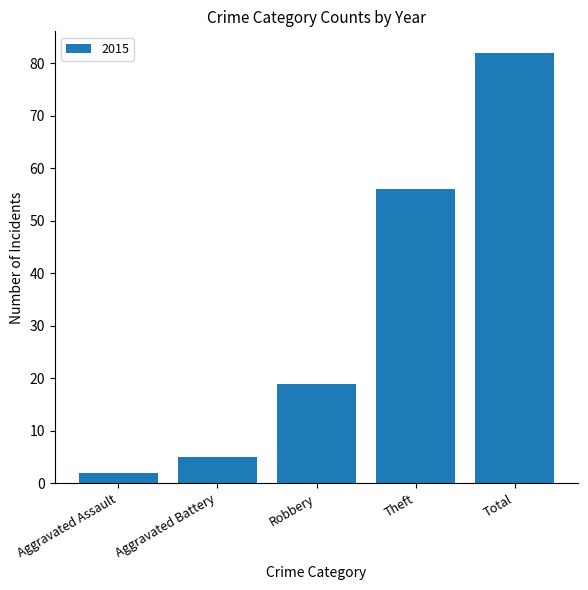

Reading left to right, list all the values displayed in this chart.

Aggravated Assault=2	Aggravated Battery=5	Robbery=19	Theft=56	Total=82